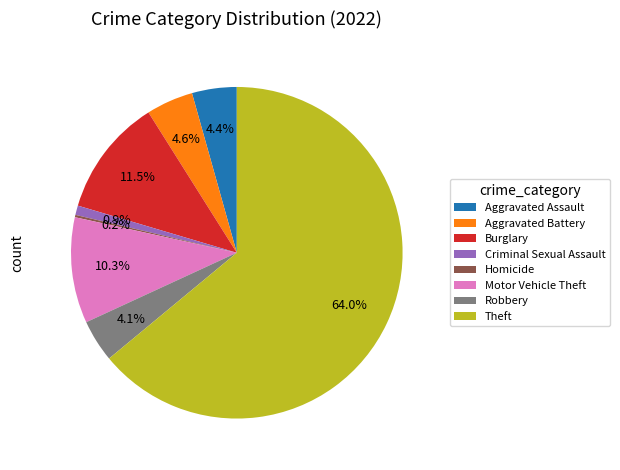

Between Aggravated Battery and Motor Vehicle Theft, which is larger?

Motor Vehicle Theft